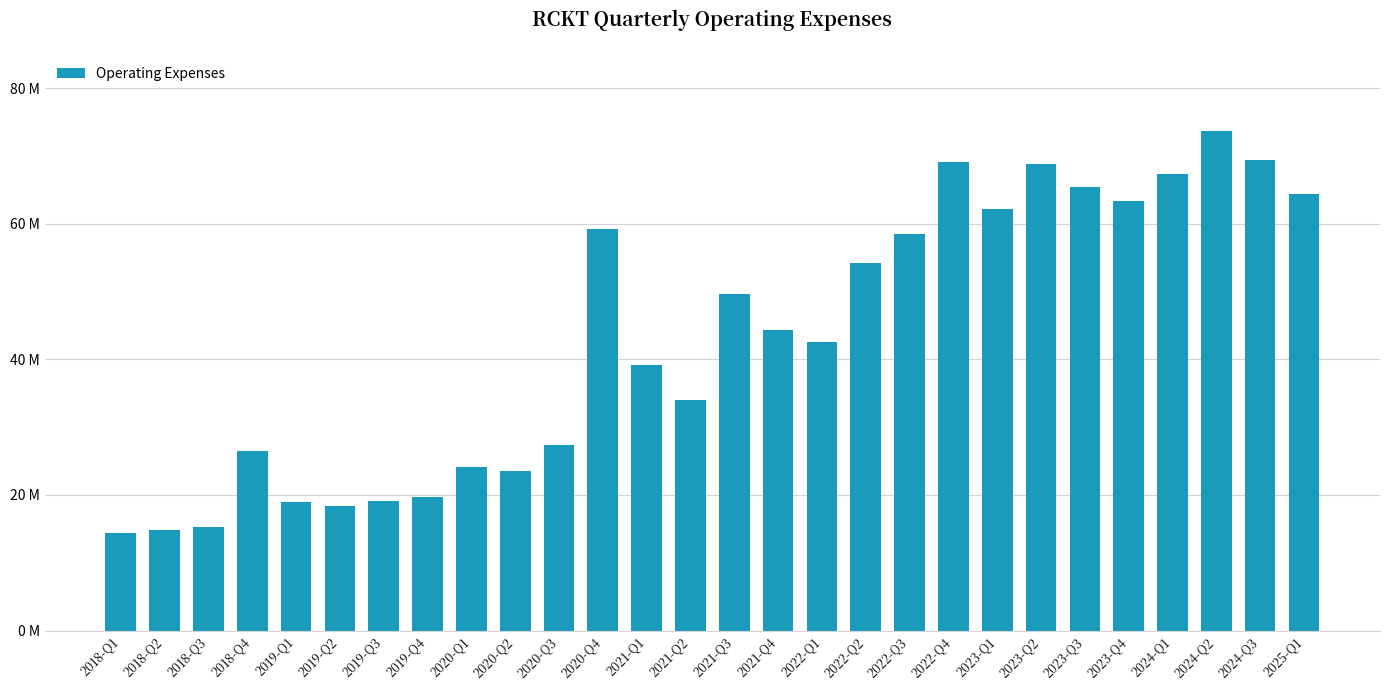

Reading left to right, transcribe all the data shown in this chart.

2018-Q1=14405000	2018-Q2=14872000	2018-Q3=15333000	2018-Q4=26546000	2019-Q1=18945000	2019-Q2=18392000	2019-Q3=19165000	2019-Q4=19649000	2020-Q1=24120000	2020-Q2=23559000	2020-Q3=27387000	2020-Q4=59237000	2021-Q1=39222000	2021-Q2=34048000	2021-Q3=49646000	2021-Q4=44333000	2022-Q1=42564000	2022-Q2=54210000	2022-Q3=58488000	2022-Q4=69082000	2023-Q1=62194000	2023-Q2=68757000	2023-Q3=65429000	2023-Q4=63279000	2024-Q1=67375000	2024-Q2=73712000	2024-Q3=69424000	2025-Q1=64388000